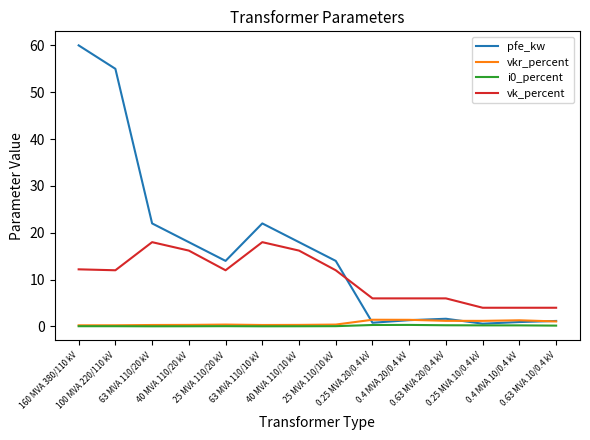

What position from the right is 100 MVA 220/110 kV?

13